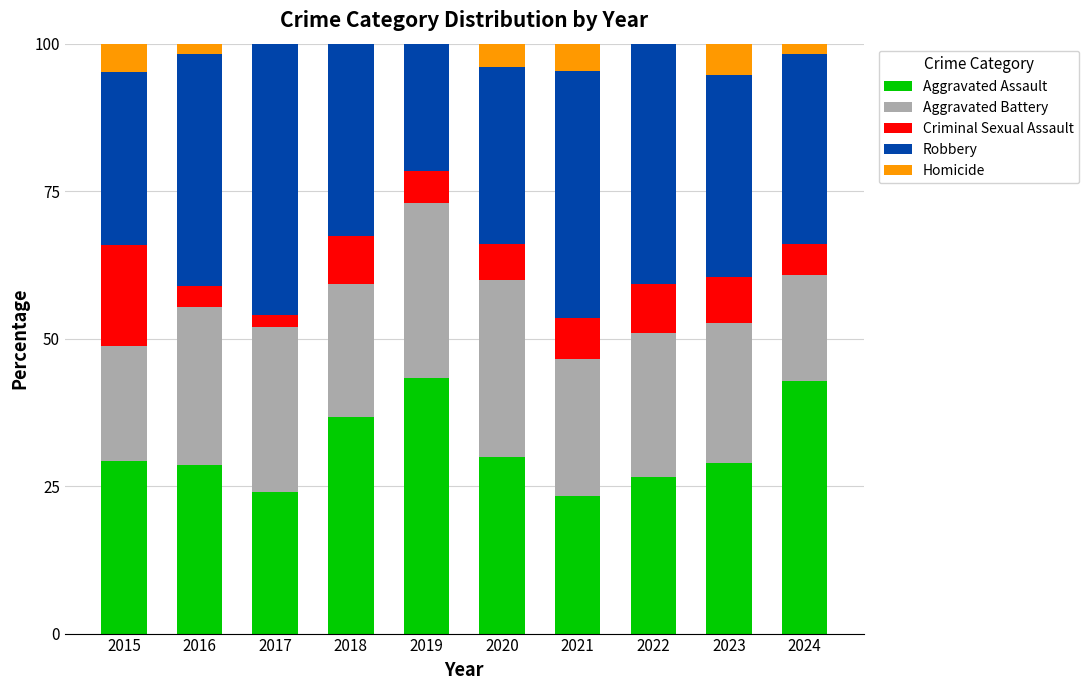

What is the sum of all Aggravated Assault values?

313.4